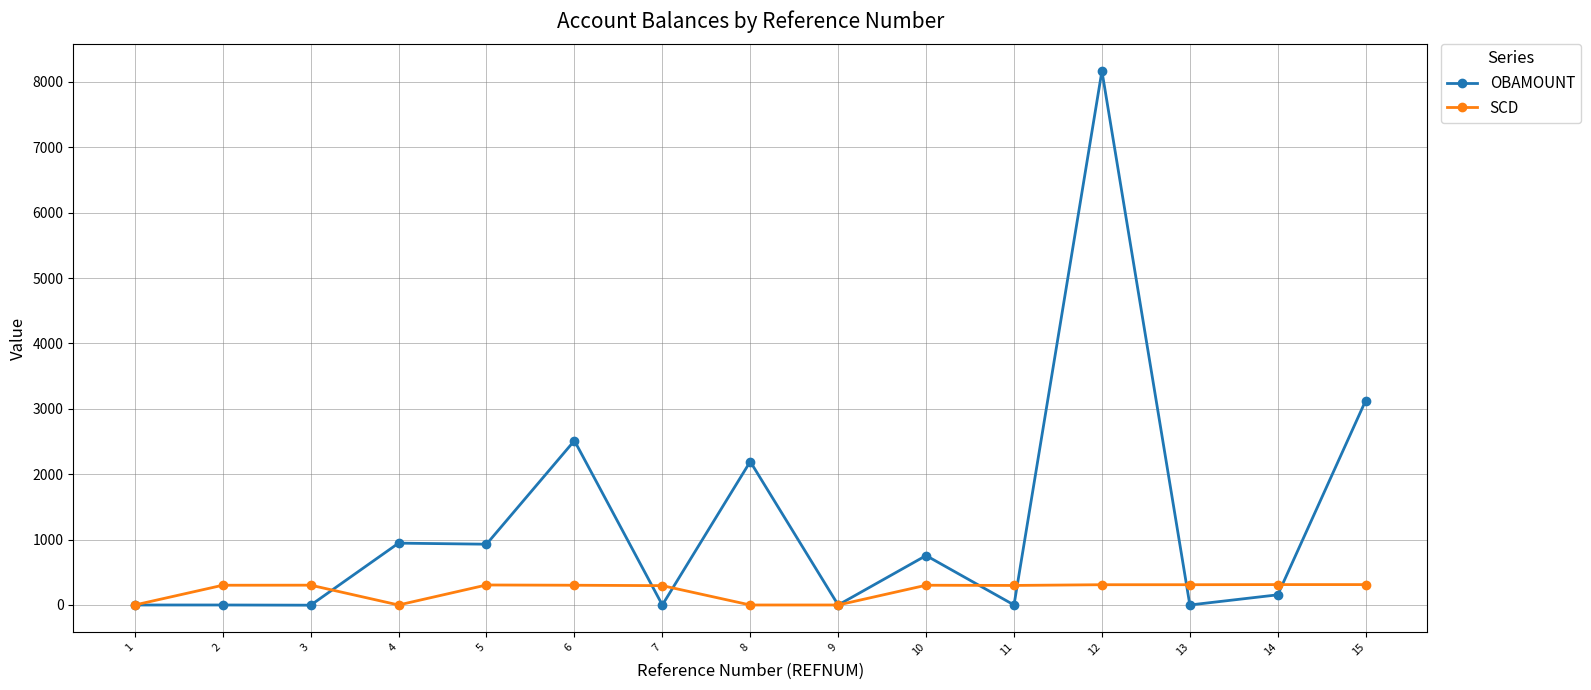

The value of OBAMOUNT at 7 is 5237.8. True or false?

False